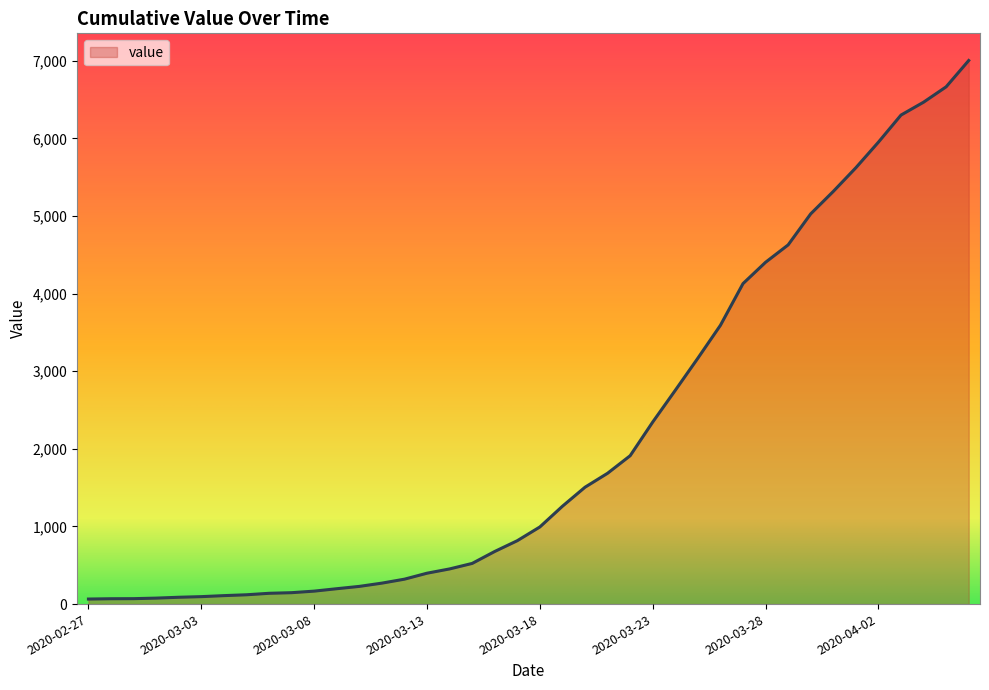

What is the greatest value displayed?

7005